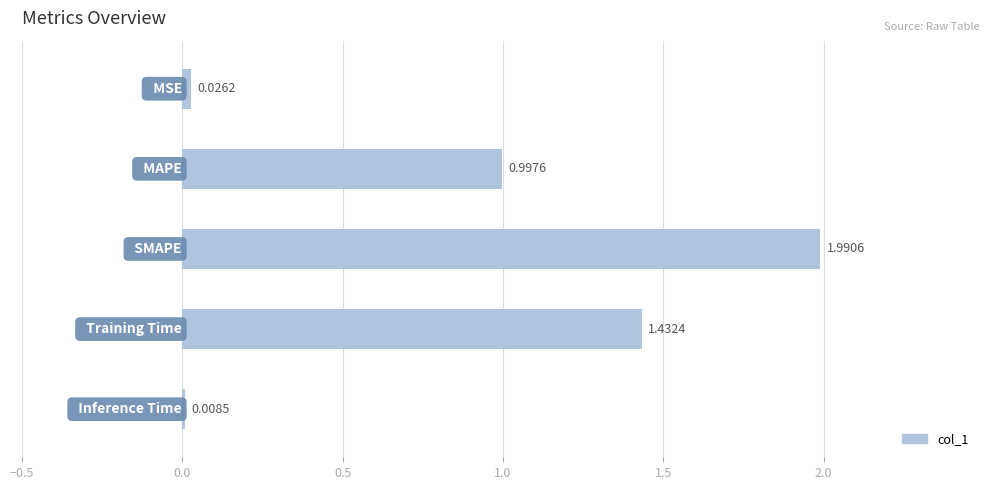

What is the sum of all values?

4.5